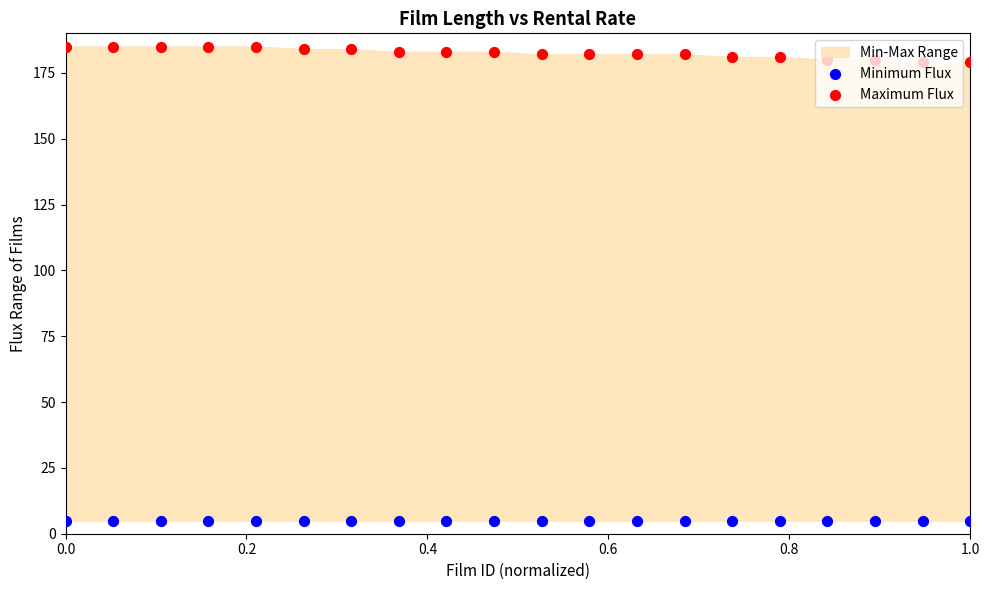

Which series has the largest Y range (max minus min)?

Maximum Flux